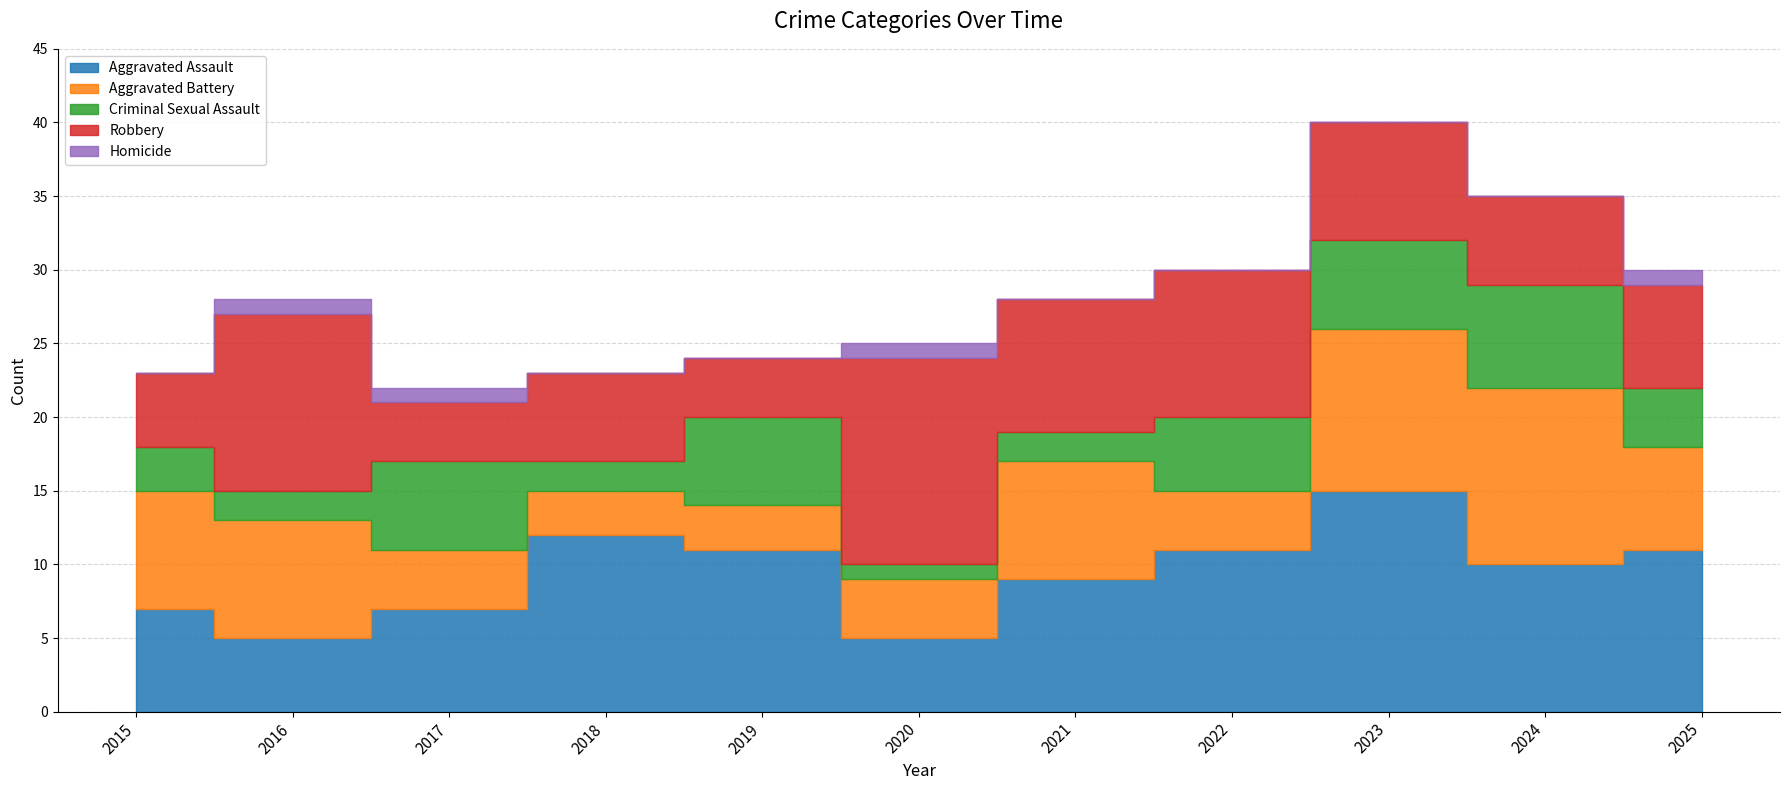

In Aggravated Battery, how many points are higher than both neighbors (excluding endpoints)?

2